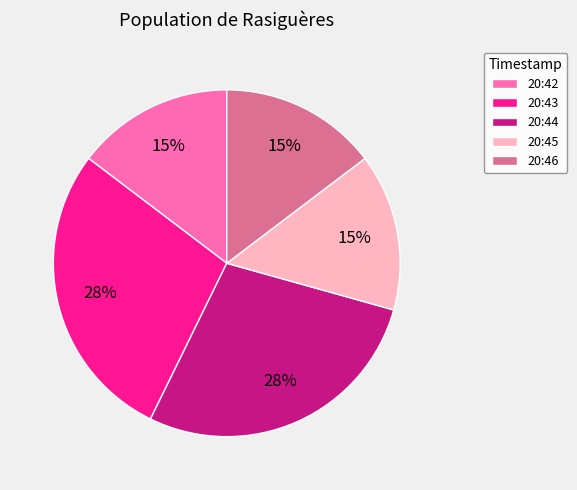

To the nearest percent, what is the combined percentage of 20:43 and 20:42?

43%